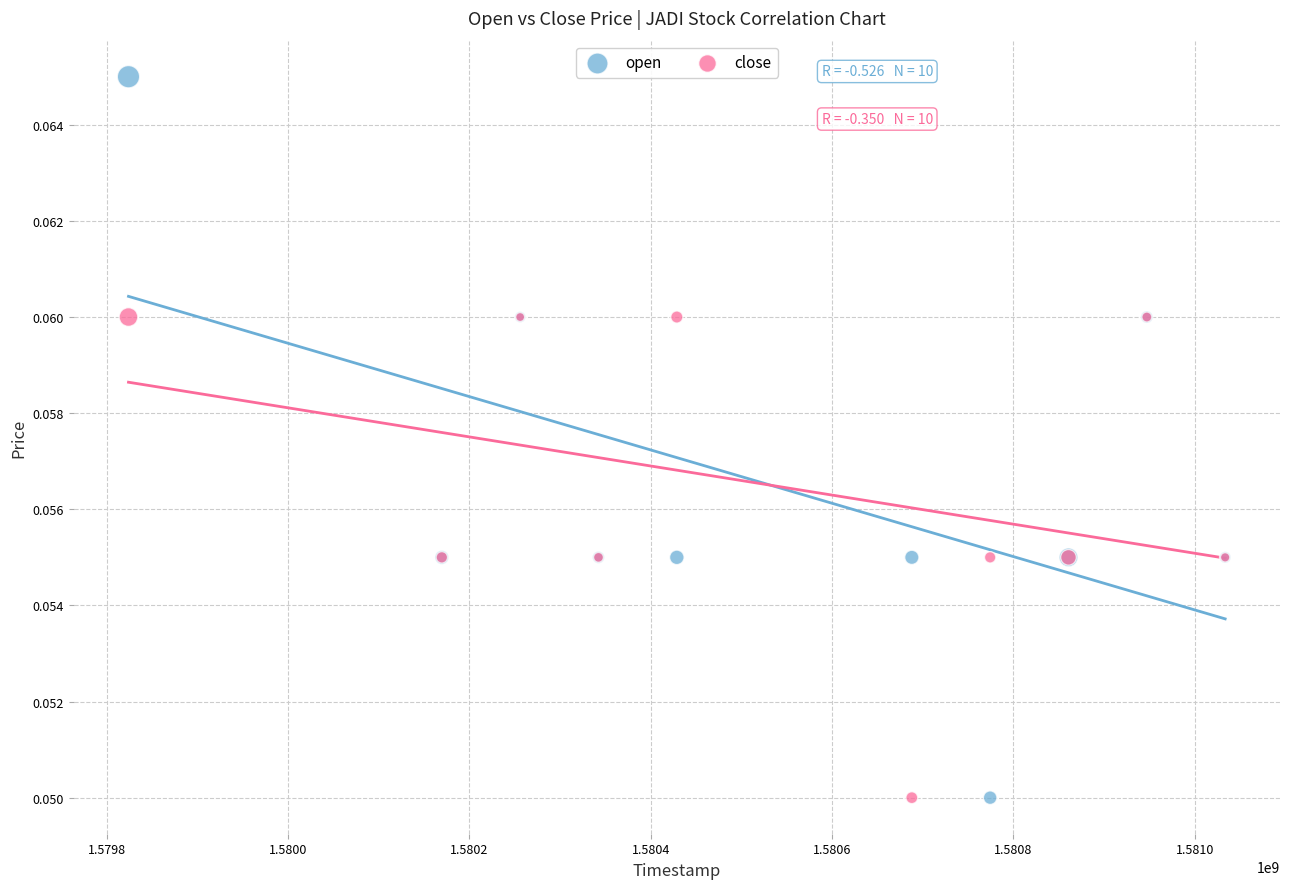

What are all the series names shown in the legend?

open, close